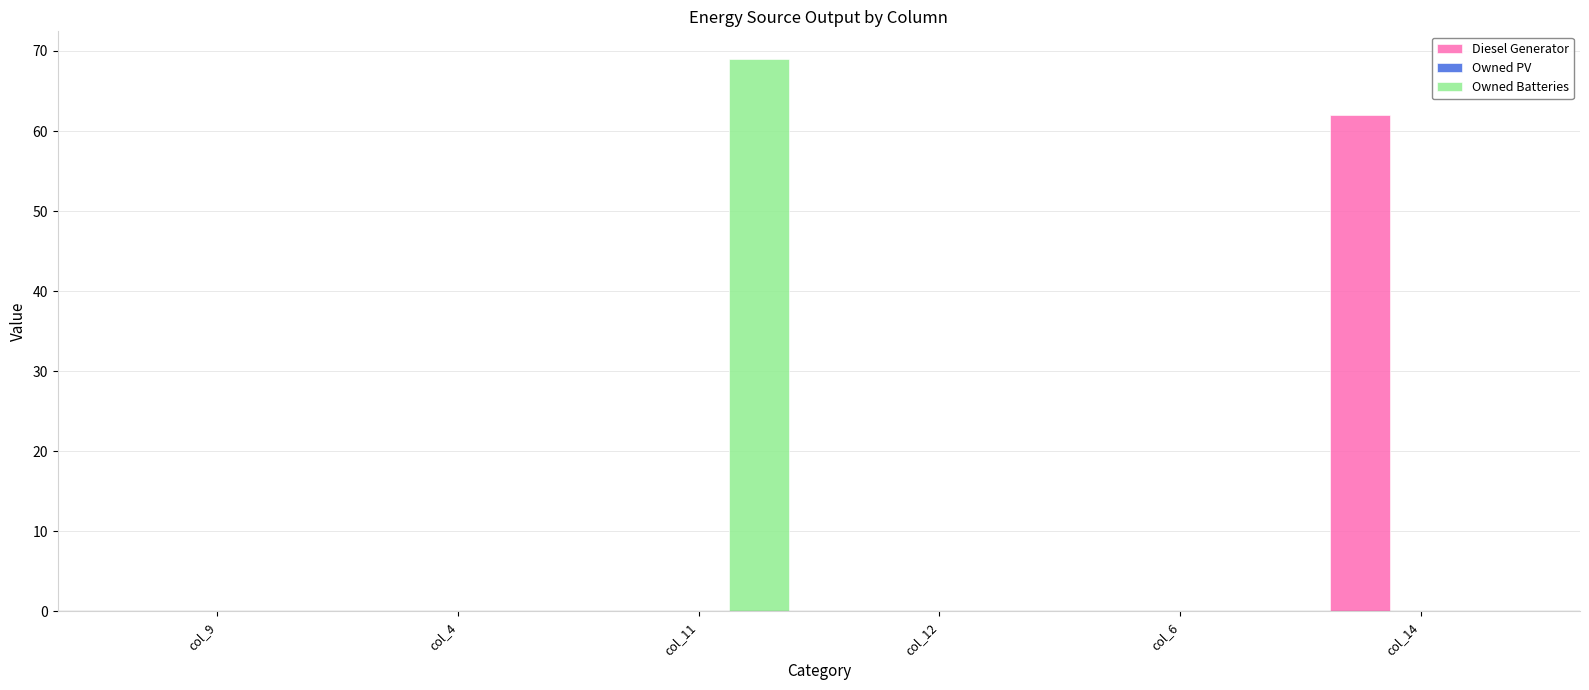

At which category is the sum across all series the highest?

col_11